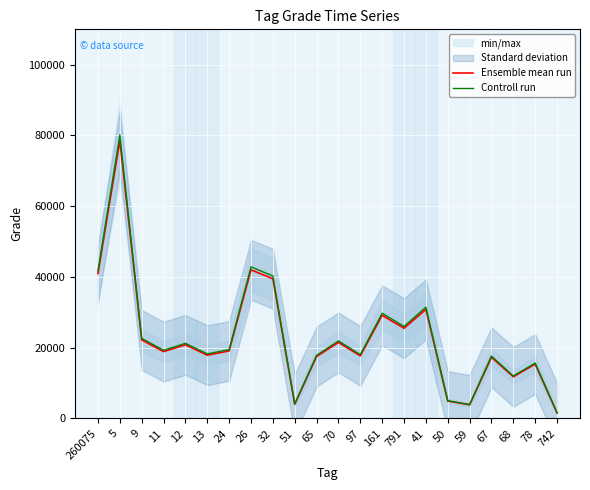

The value of Ensemble mean run at 791 is 10205.7. True or false?

False